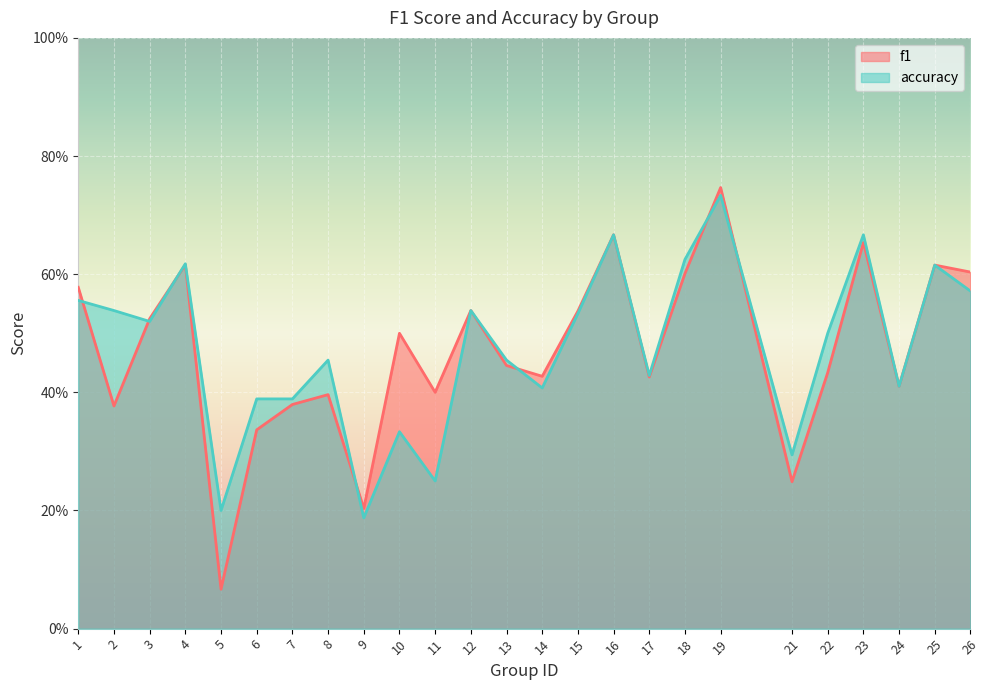

What is the minimum value shown in the chart?

0.1